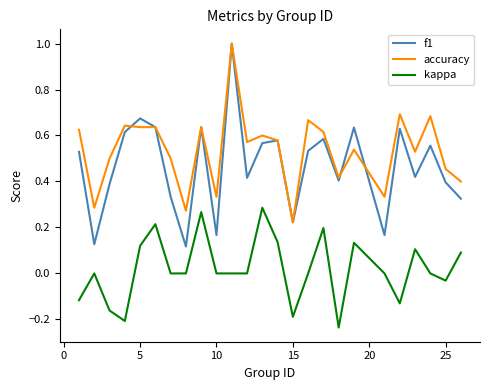

What is the maximum value shown in the chart?

1.0